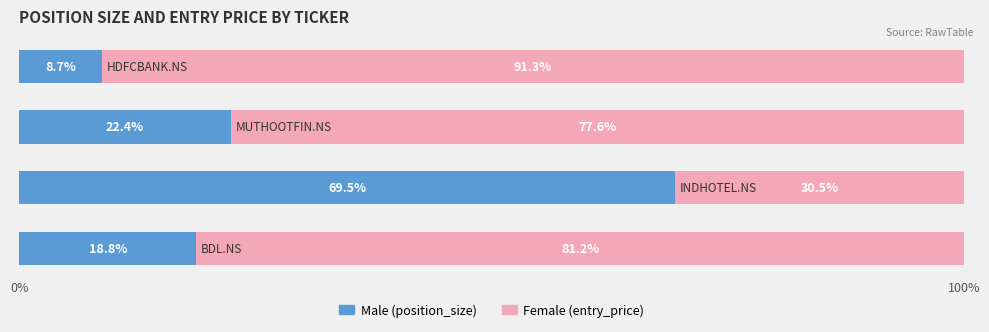

What is the difference between the second highest and second lowest values in the Male (position_size) series?

3.6